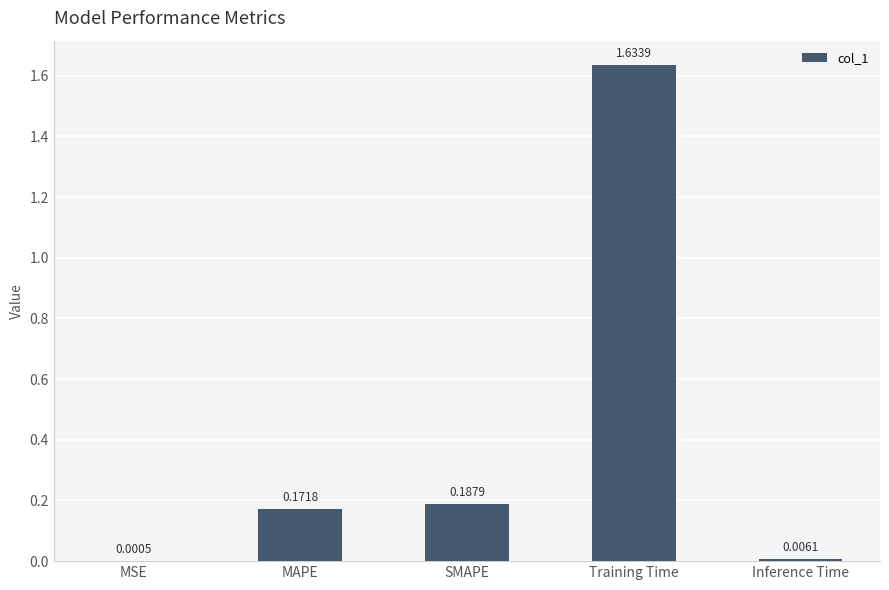

At which label is the value closest to 0?

MSE